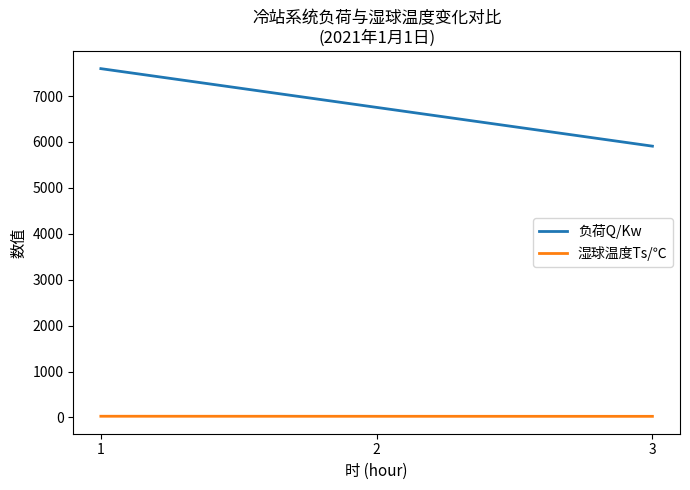

What is the lowest value of the 负荷Q/Kw series?

5909.4